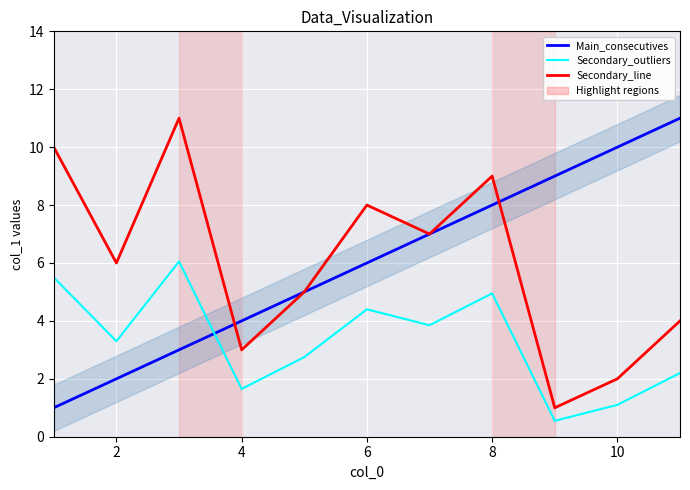

What is the smallest value displayed?

0.6